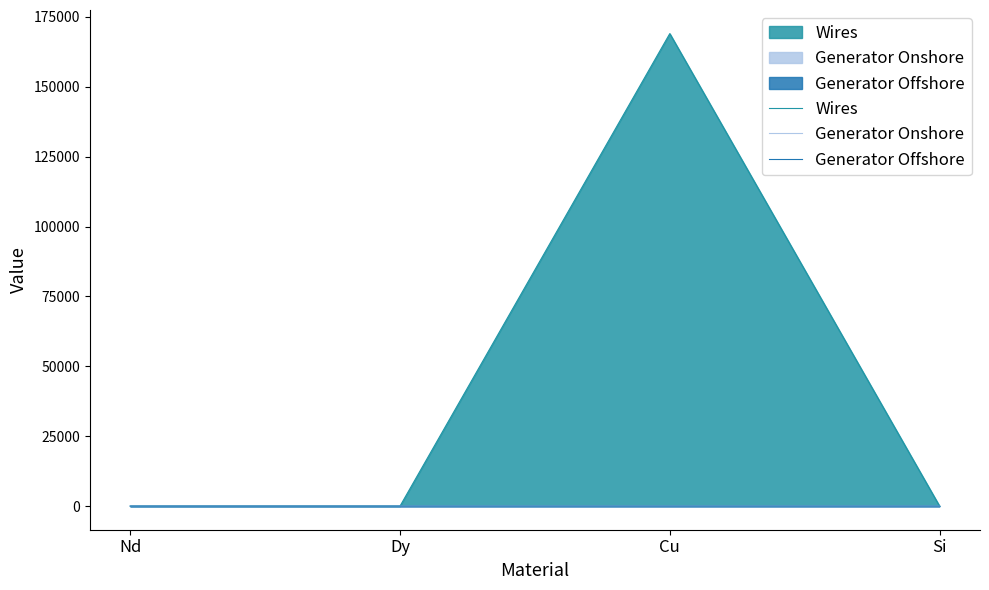

Which category has the highest value in the Generator Offshore series?

Cu